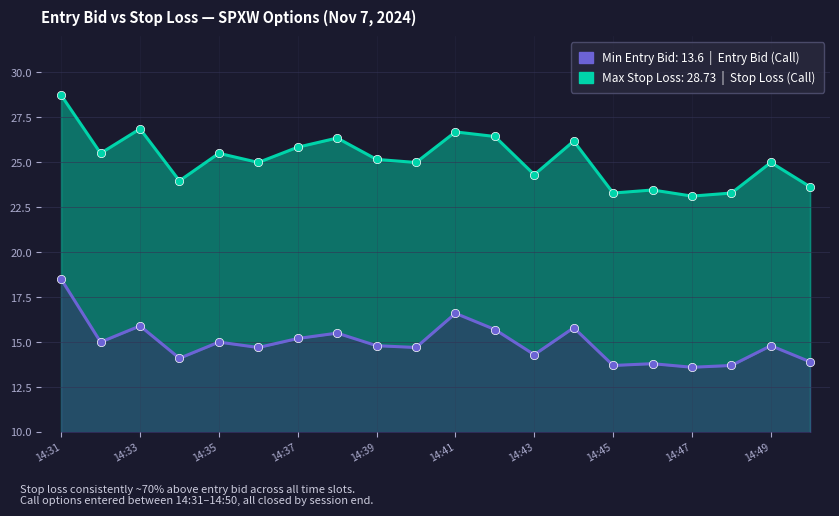

Which series has the largest total across all categories?

Stop Loss (Call)